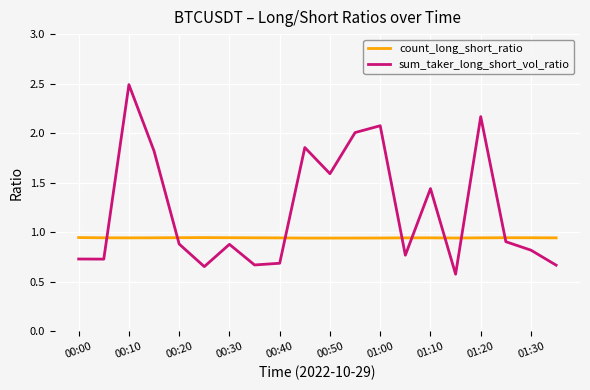

Rank the series by their average value, from lowest to highest.

count_long_short_ratio, sum_taker_long_short_vol_ratio